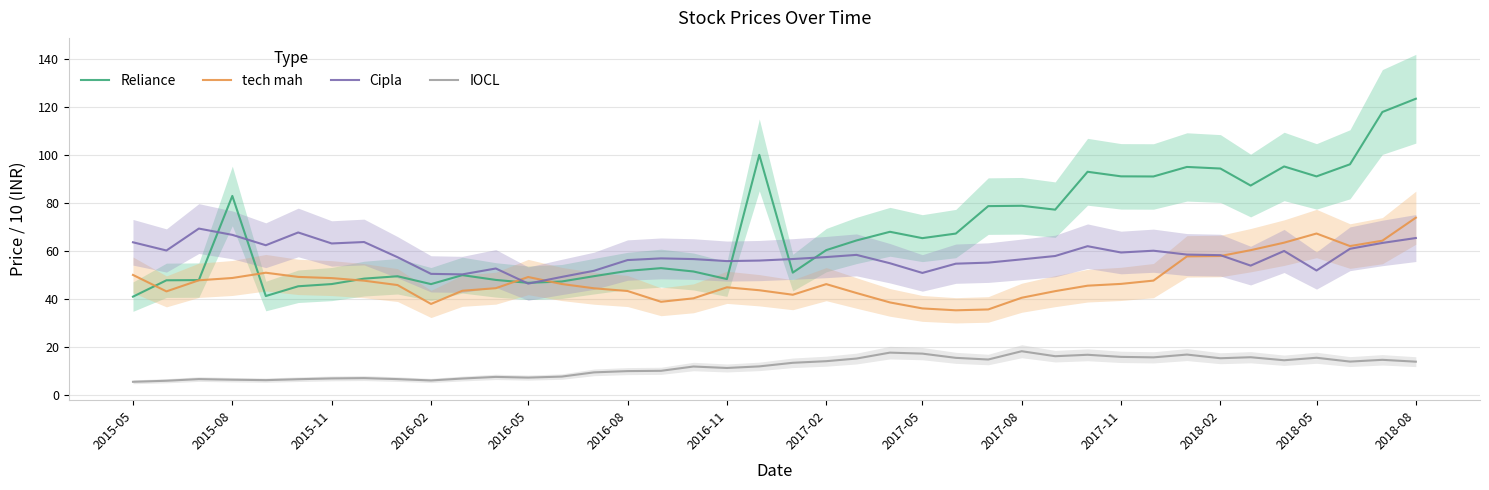

The value of IOCL at 2017-05 is 10.2. True or false?

False